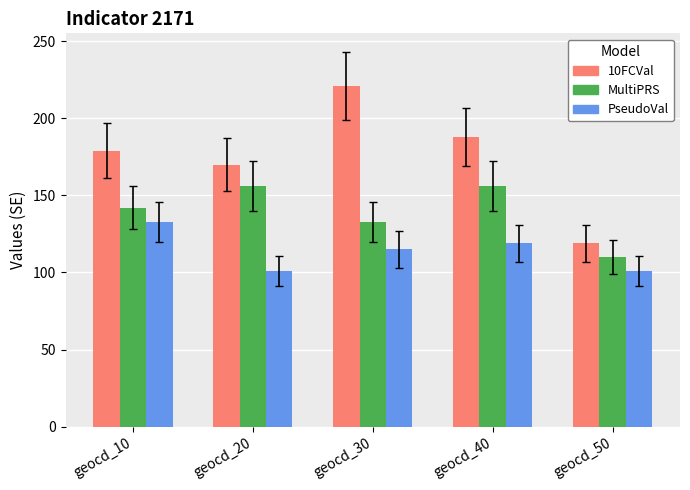

At geocd_40, list the series in order from smallest to largest.

PseudoVal, MultiPRS, 10FCVal